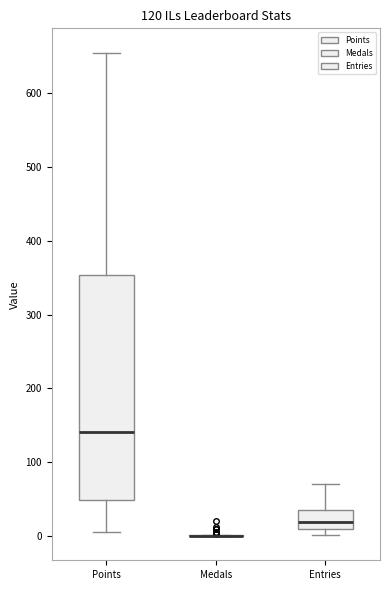

Where does the lower whisker of the box for Points end on the y-axis? The values are not printed on the chart, so give them approximately, as read against the axis.

10